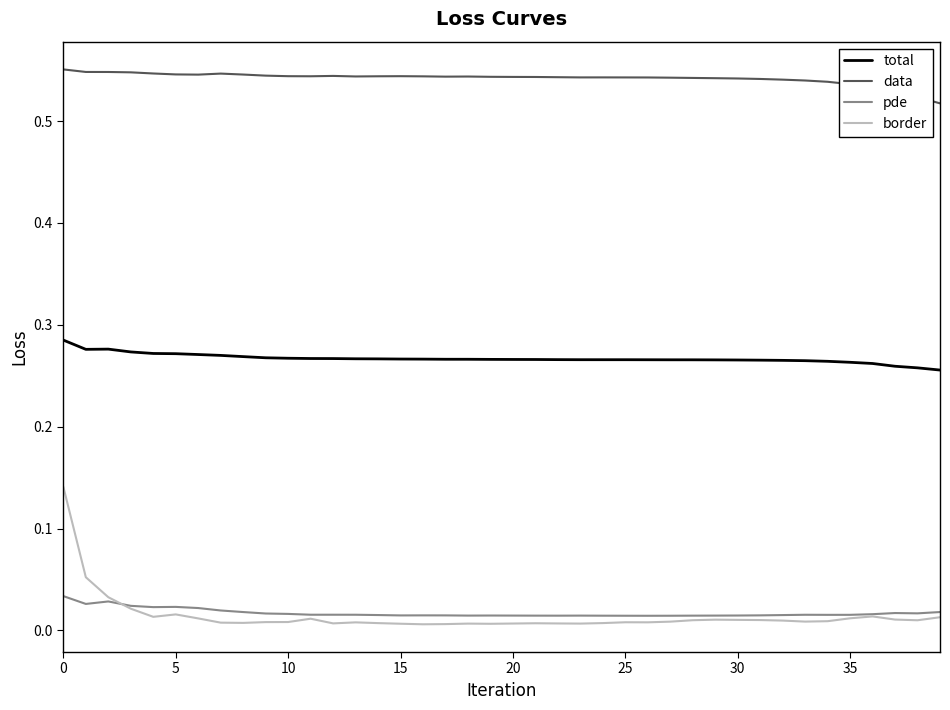

Which series has the largest total across all categories?

data